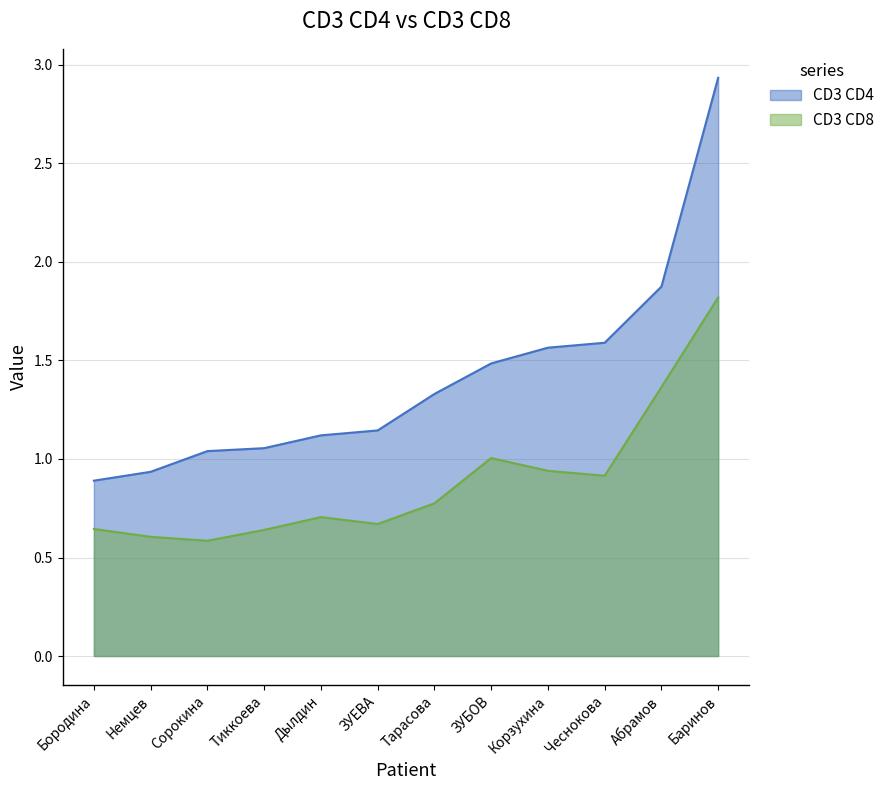

True or false: CD3 CD4 and CD3 CD8 cross at least once.

False